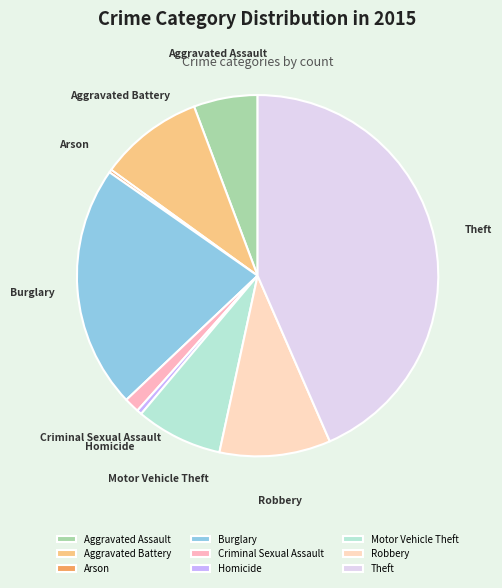

True or false: Theft accounts for 43% of the total.

True